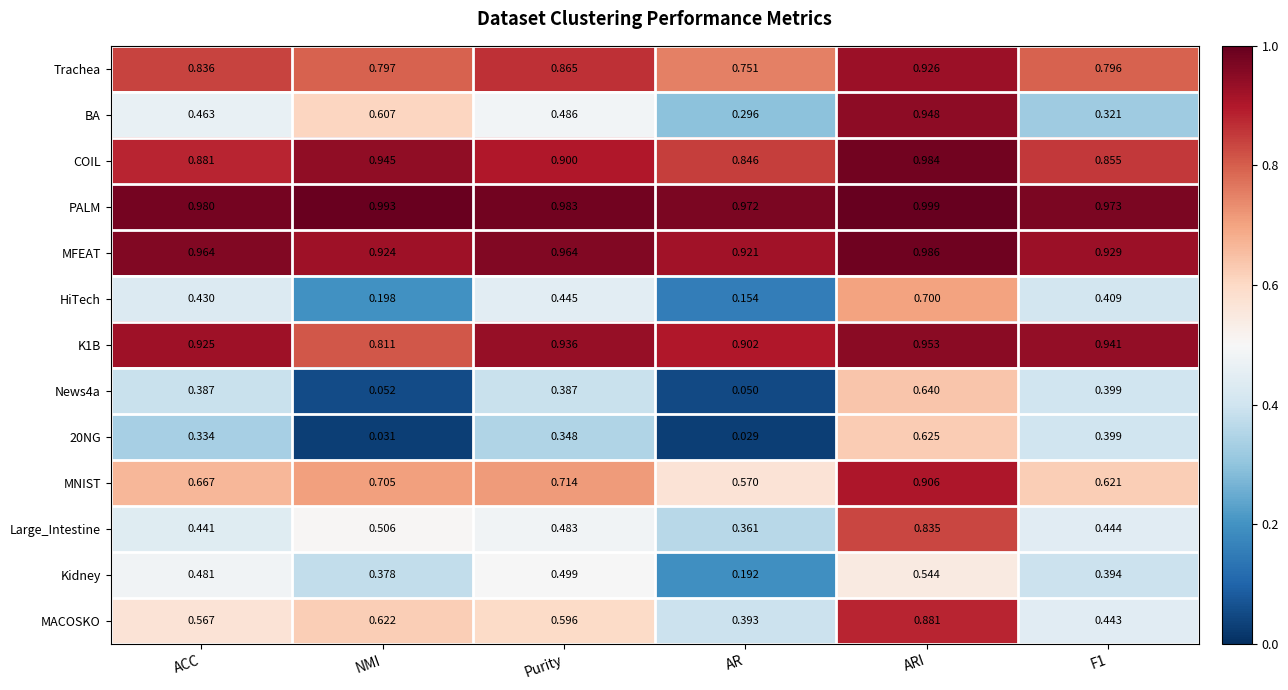

Which series changed the most between ACC and F1?

BA